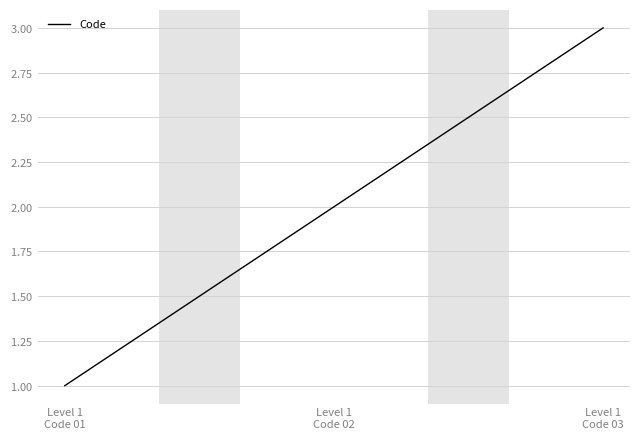

At which label is the value closest to 2?

Level 1
Code 02